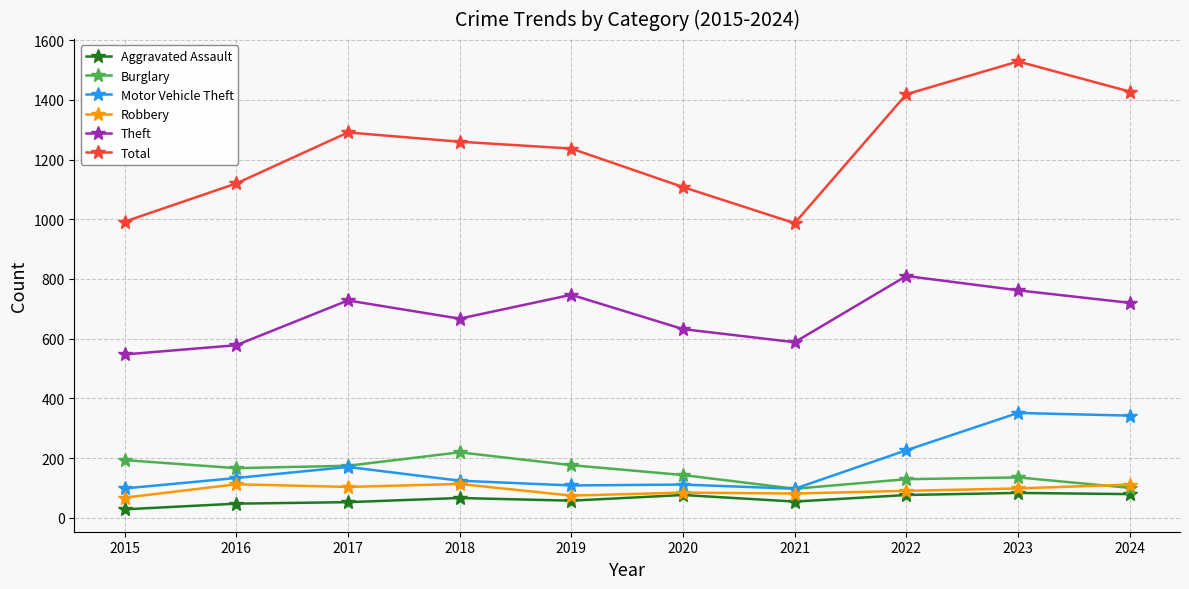

What is the spread (max minus min) of values at 2017?

1239